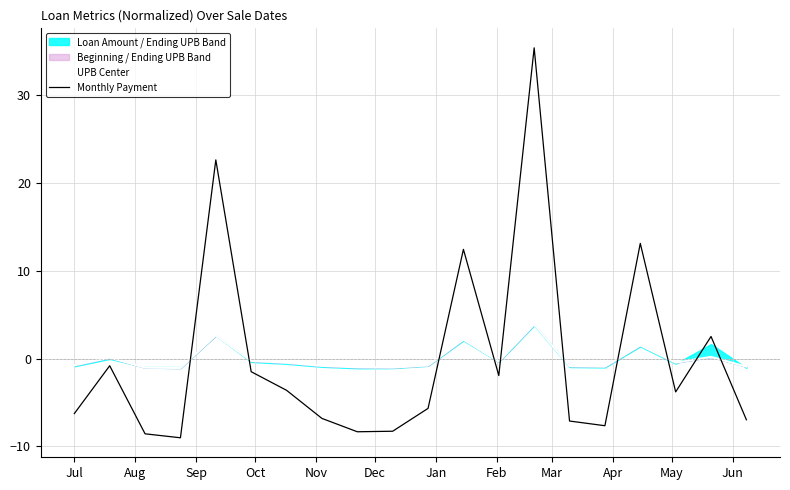

What is the lowest value of the UPB Center series?

-1.1